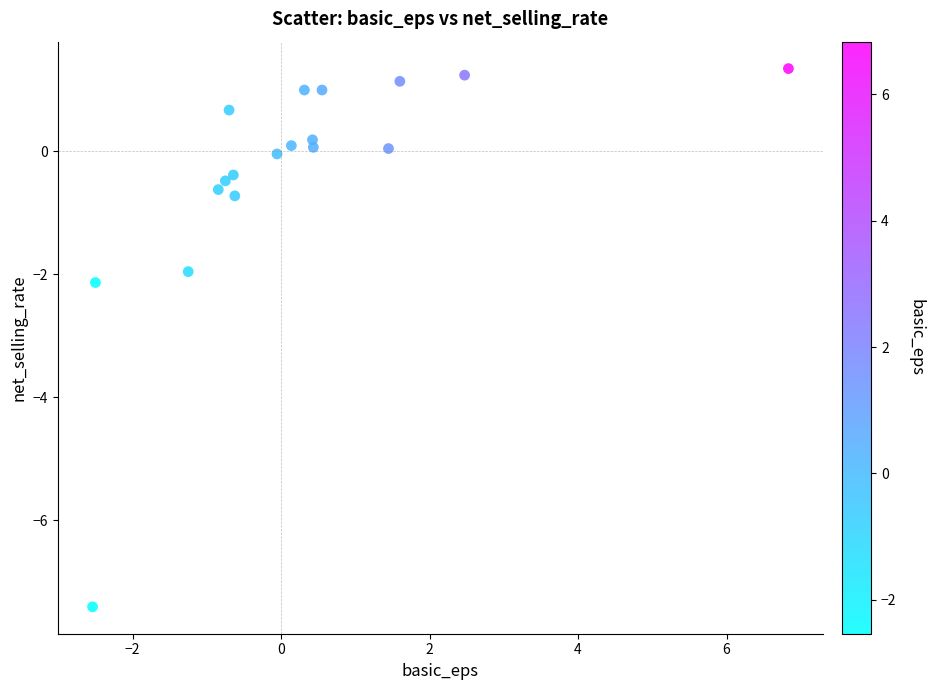

What is the range of Y values (max minus min)?

8.8